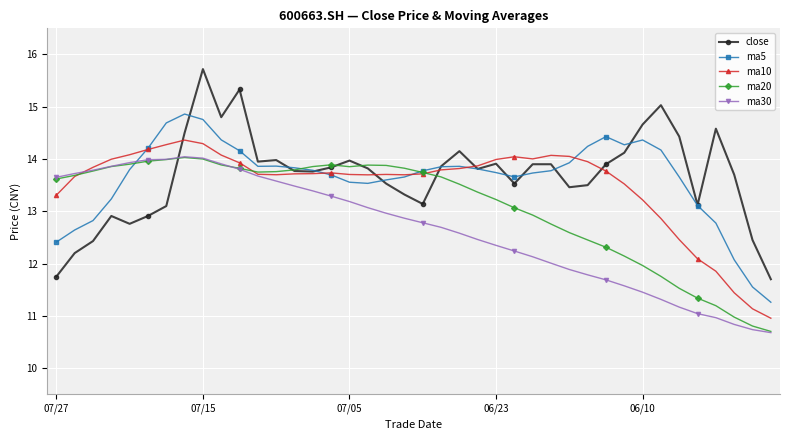

Is this an area chart (filled region under the line)?

No